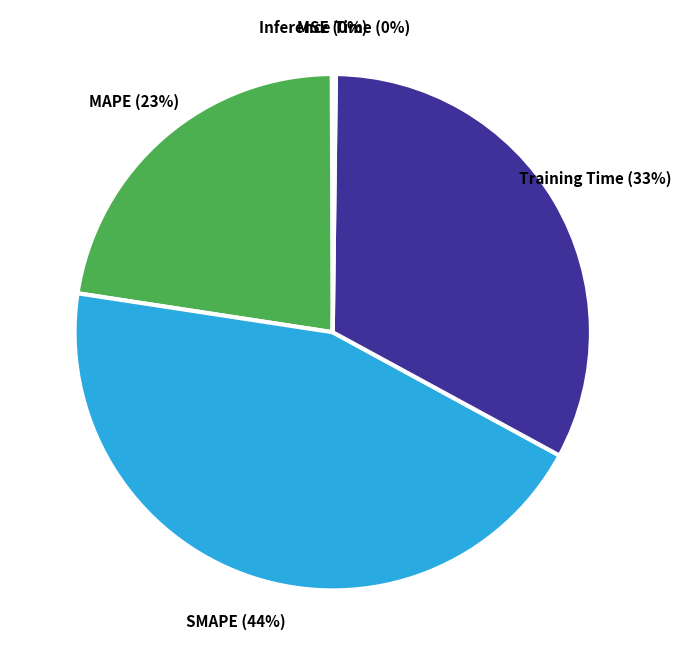

To the nearest percent, what is the combined percentage of SMAPE and MAPE?

67%